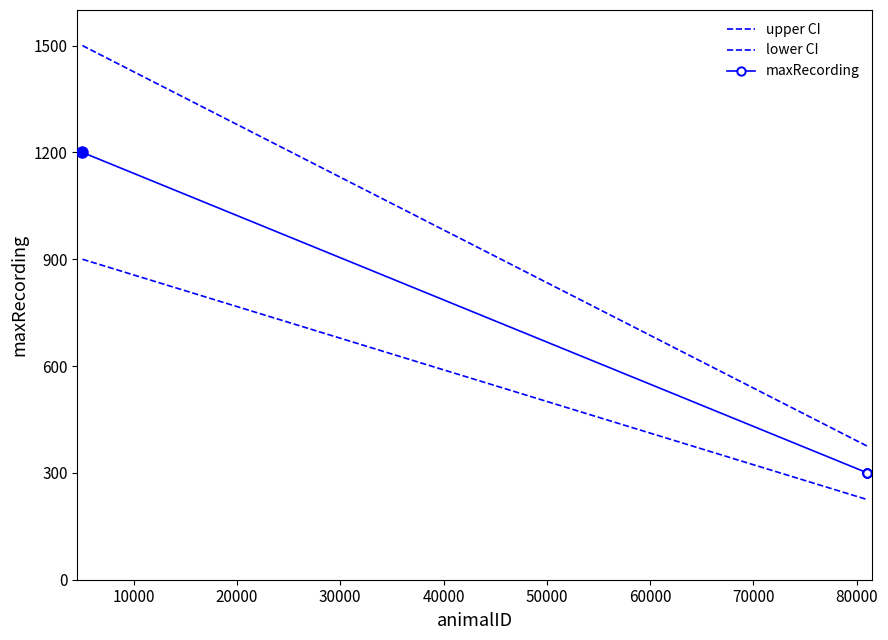

True or false: maxRecording and upper CI intersect in this chart.

False